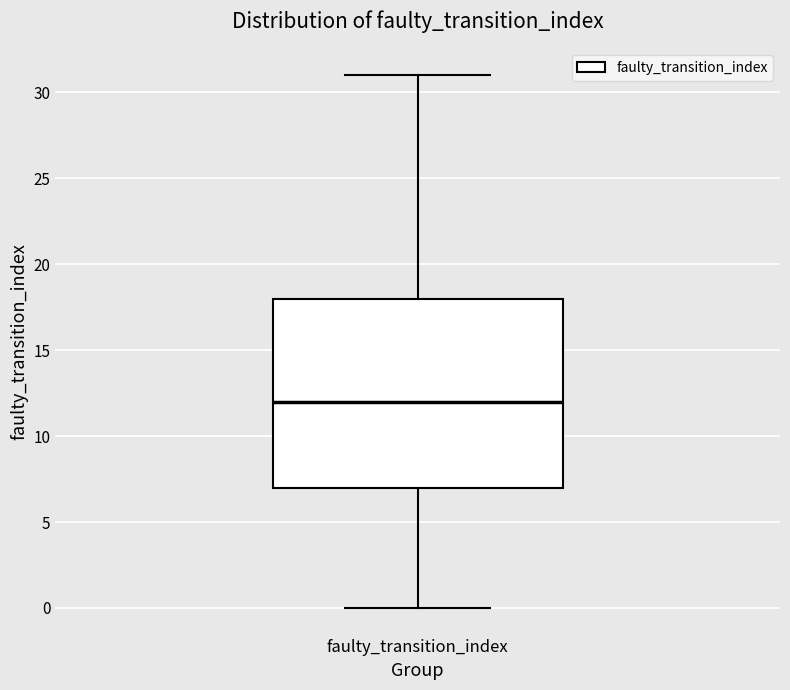

Where does the upper whisker of the box for faulty_transition_index end on the y-axis? The values are not printed on the chart, so give them approximately, as read against the axis.

31